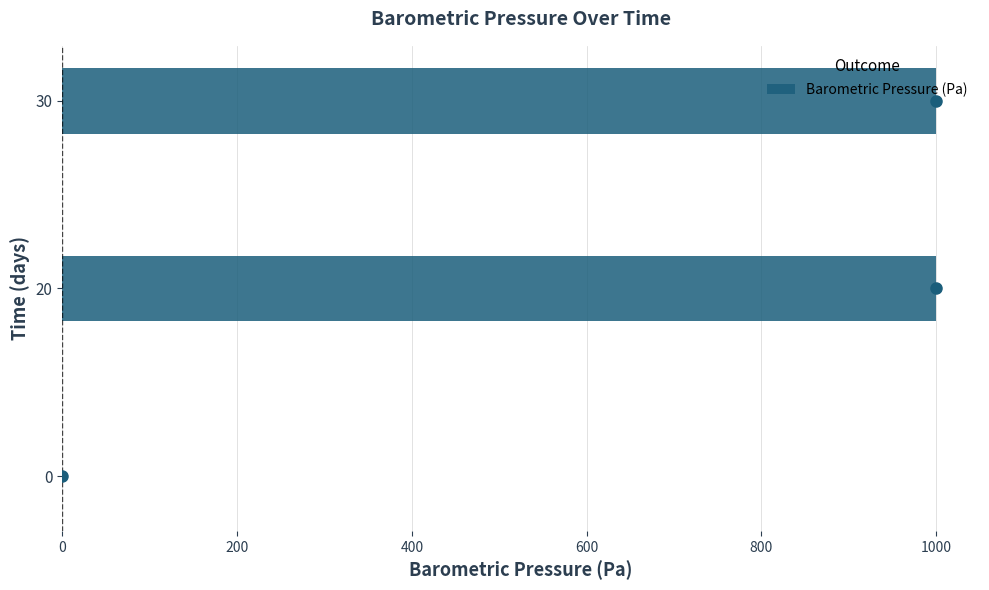

How many values are between 0 and 1000?

3